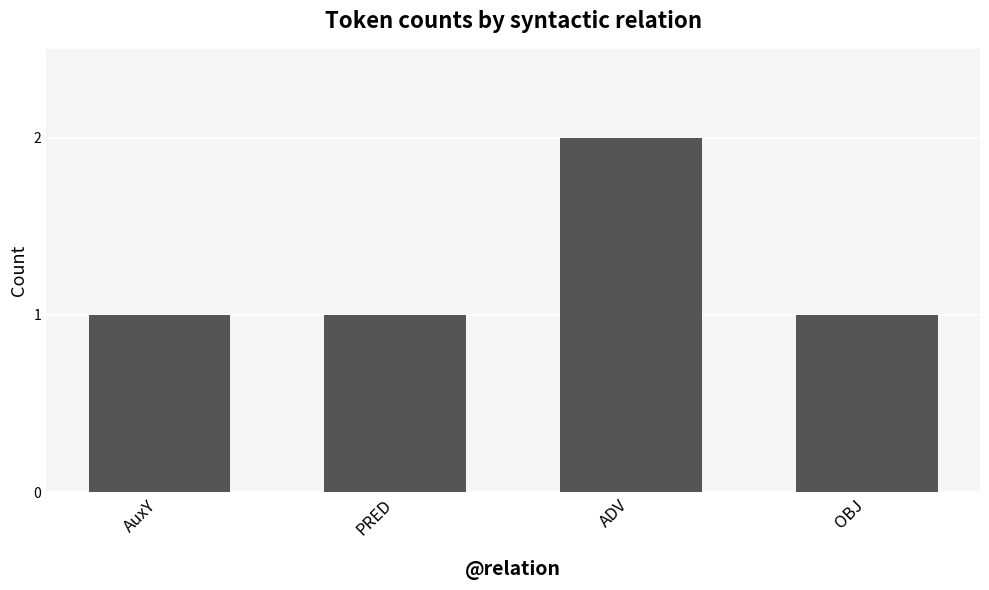

Which has a higher value, OBJ or ADV?

ADV